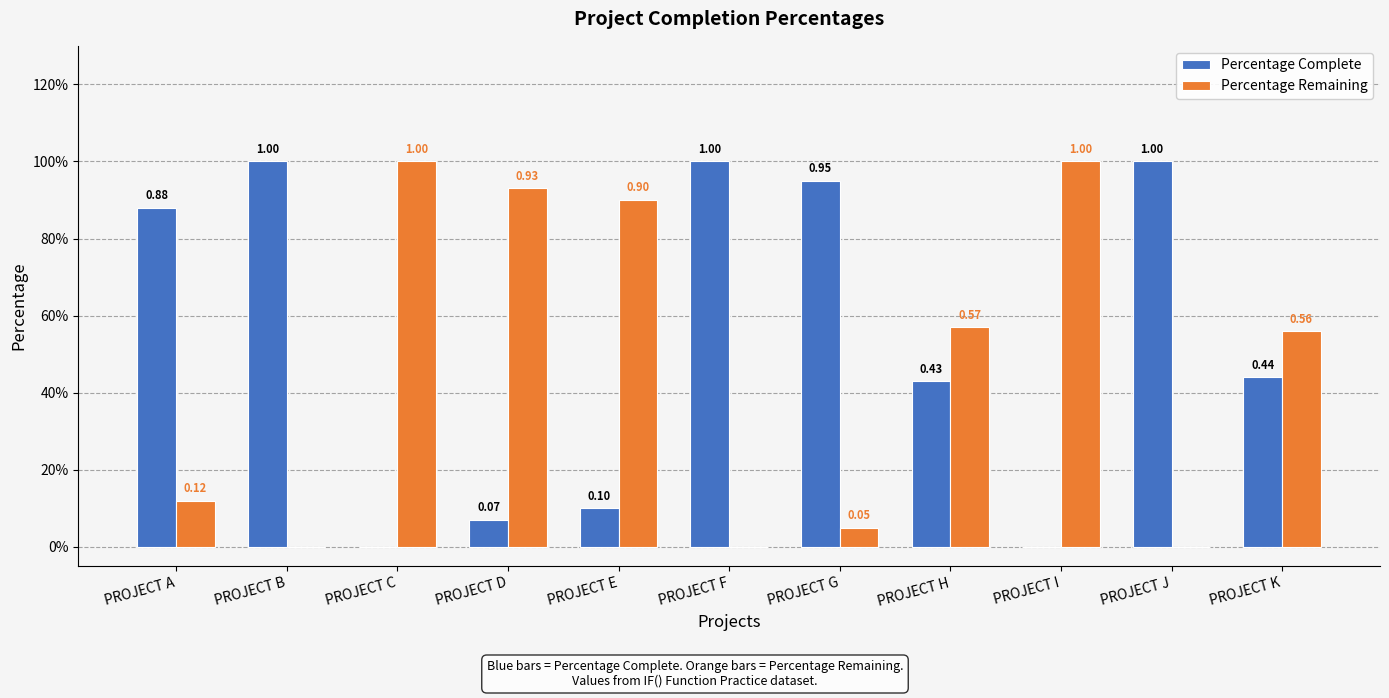

Which label corresponds to the smallest value in the chart?

PROJECT C